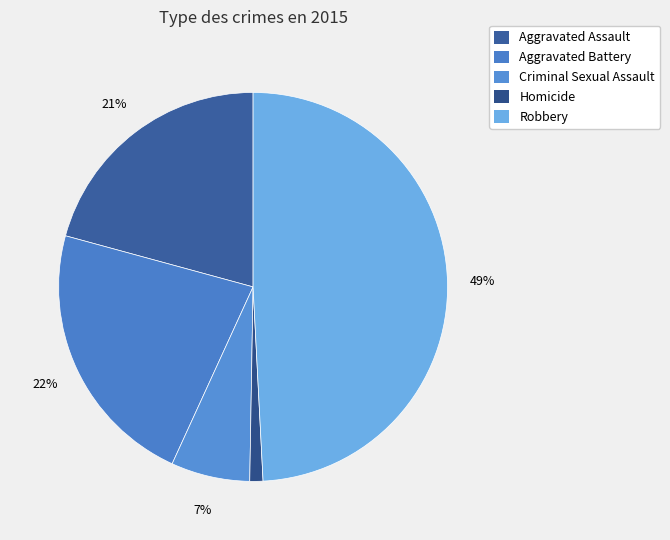

The Aggravated Battery slice represents 22% of the pie. True or false?

True